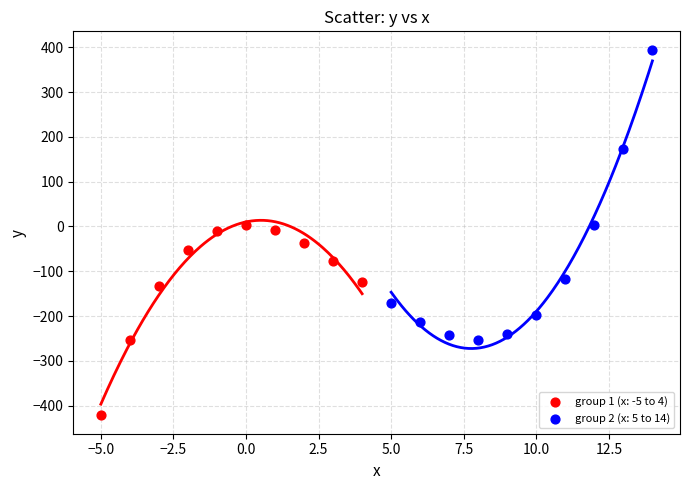

Which series reaches the minimum Y coordinate?

group 1 (x: -5 to 4)